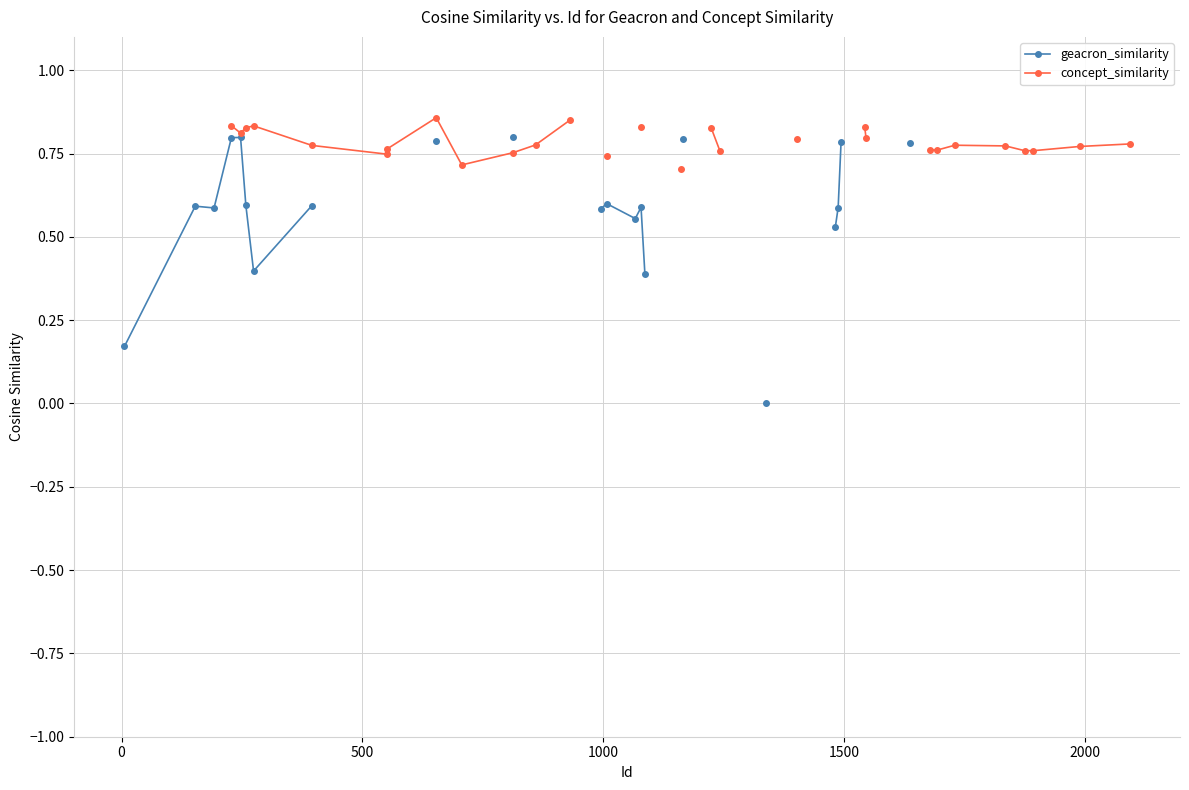

Is this an area chart (filled region under the line)?

No